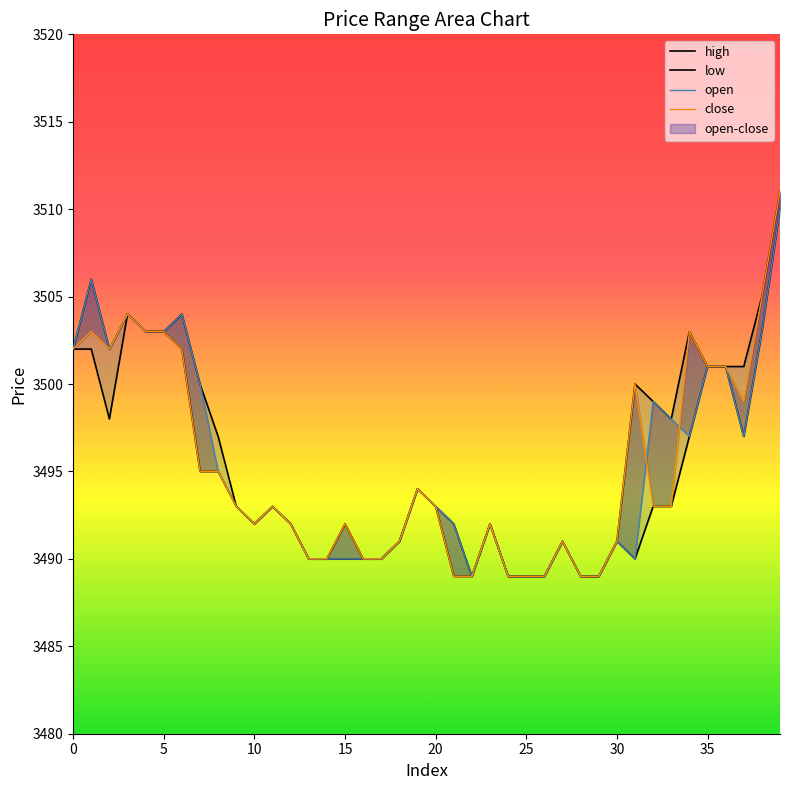

Between 5 and 15, which series saw the biggest shift?

open